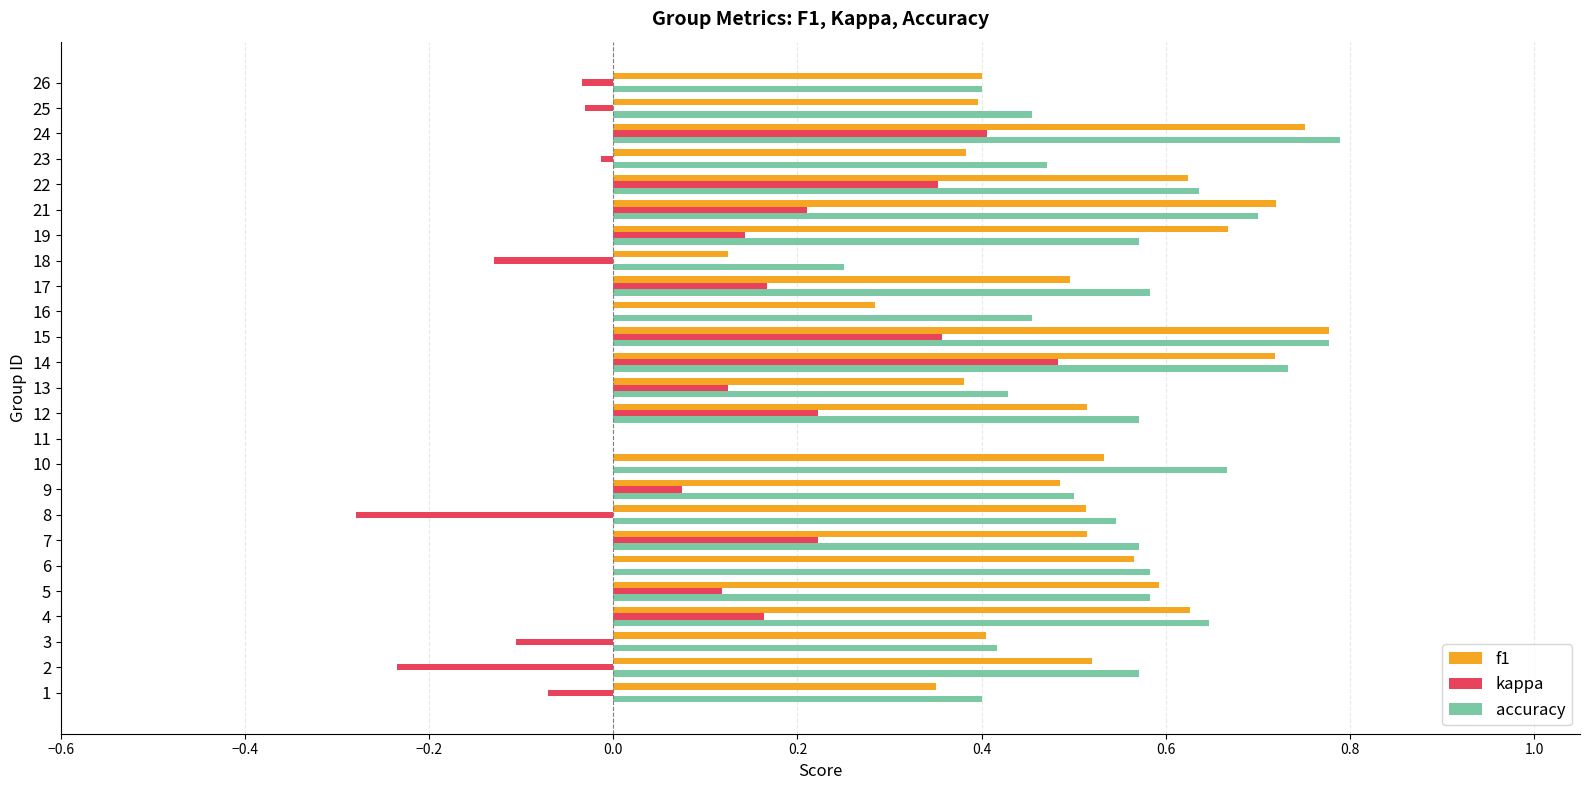

What is the total value across all series at 14?

1.9